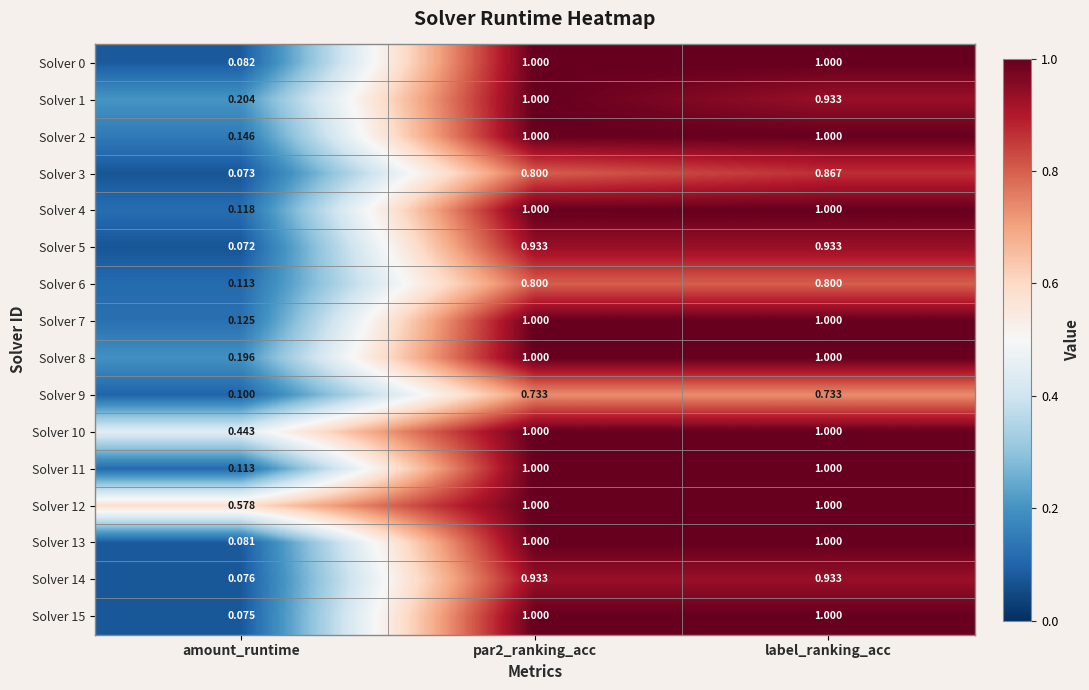

What is the total value across all series at amount_runtime?

2.6